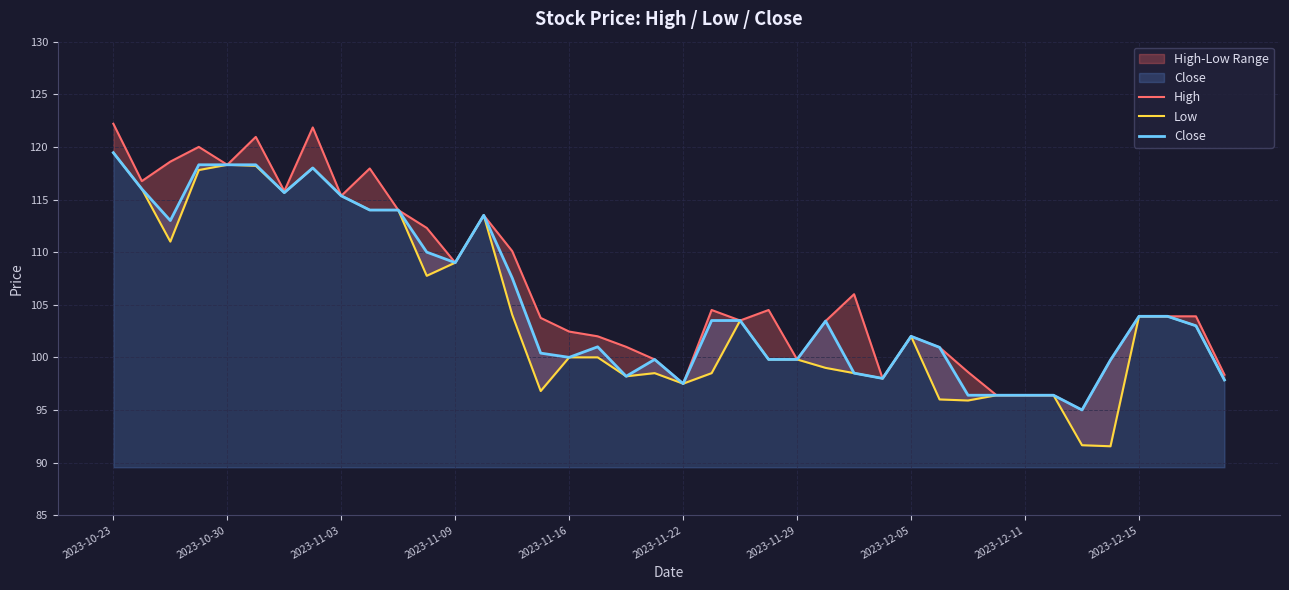

What is the value of the High point at the 40th from the left?

98.3